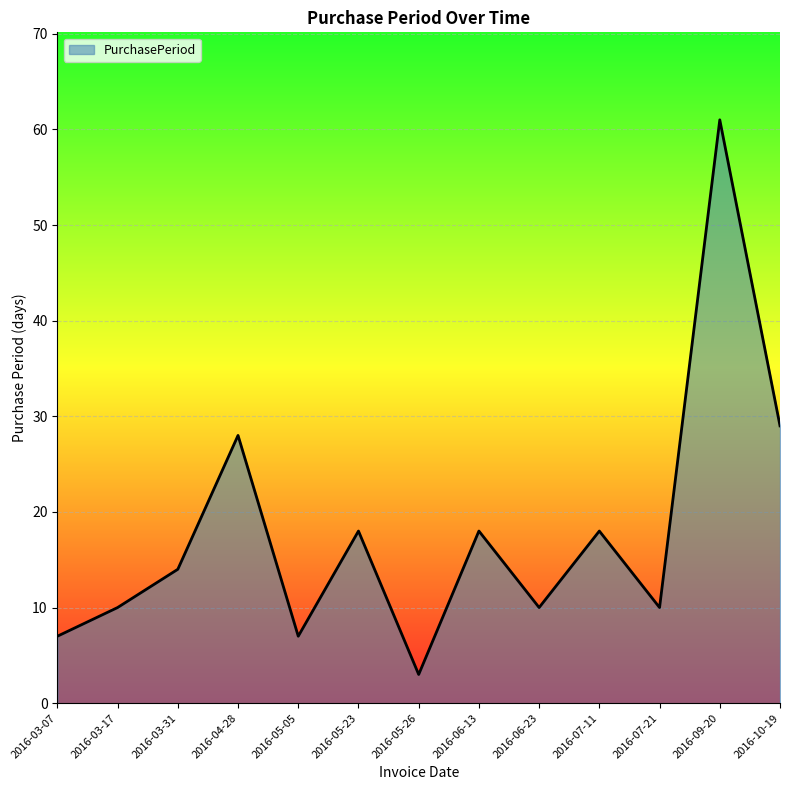

True or false: there are more than 1 points higher than both neighbors.

True